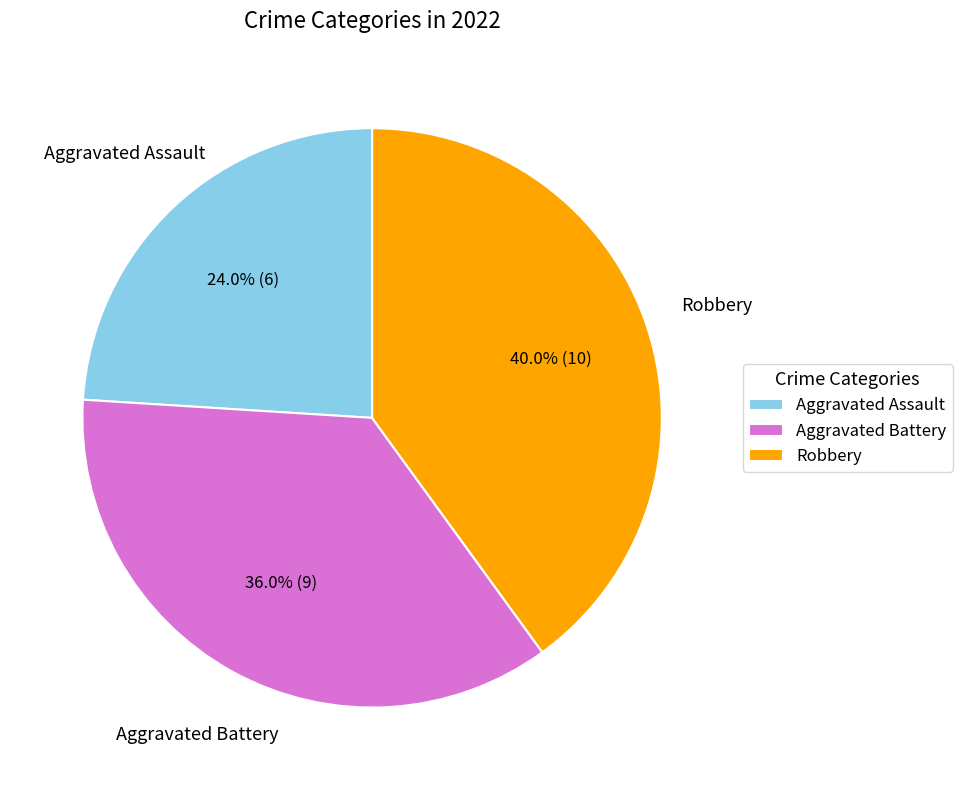

Rank the categories by value from lowest to highest.

Aggravated Assault, Aggravated Battery, Robbery